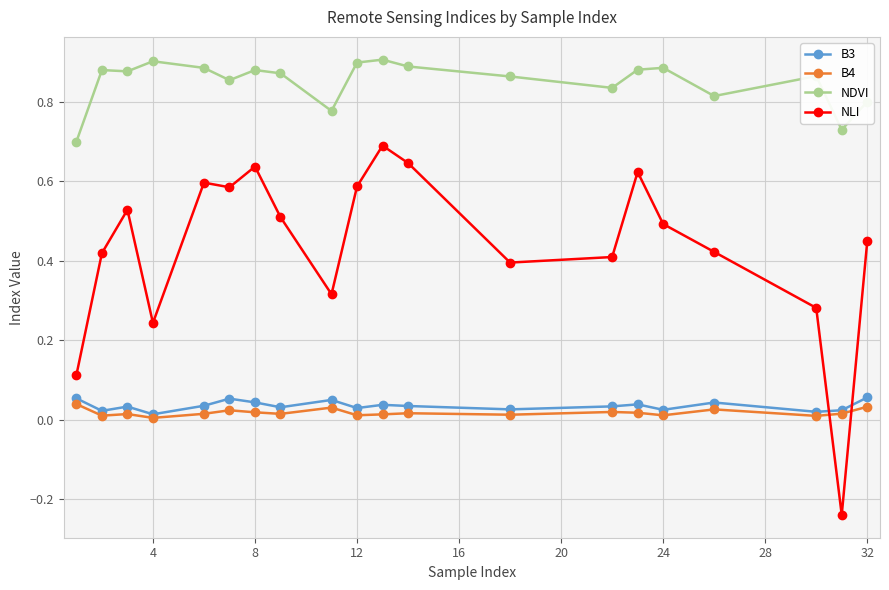

Which series has the largest range (max minus min)?

NLI